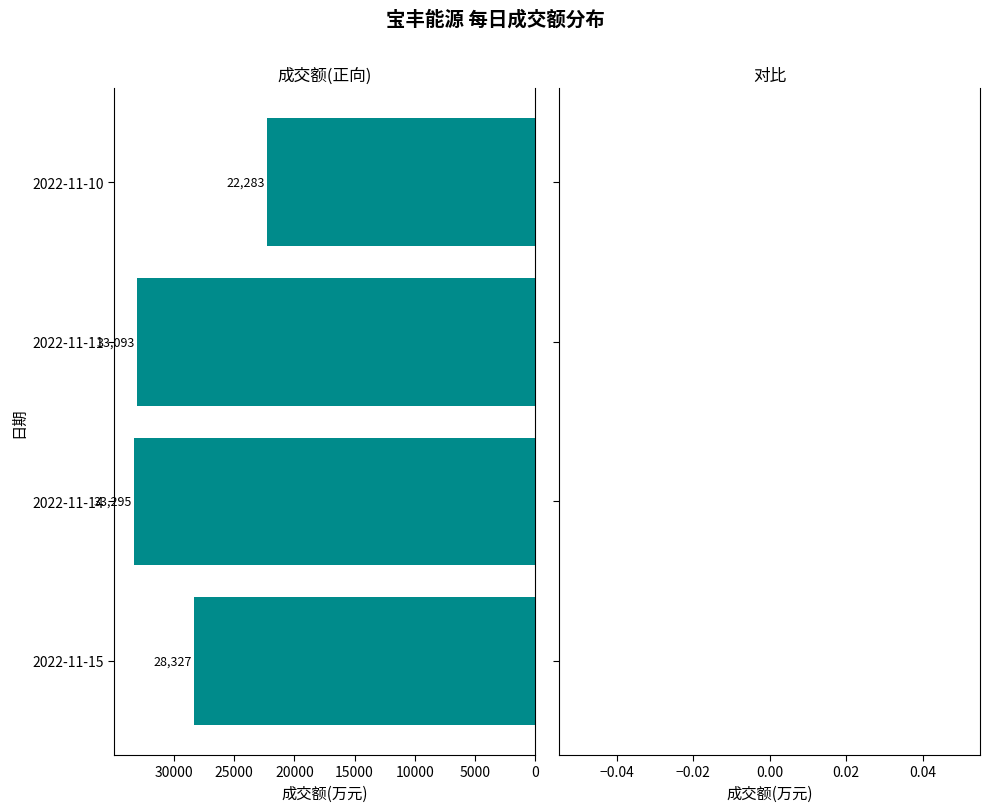

The value at 2022-11-11 is 13178. True or false?

False